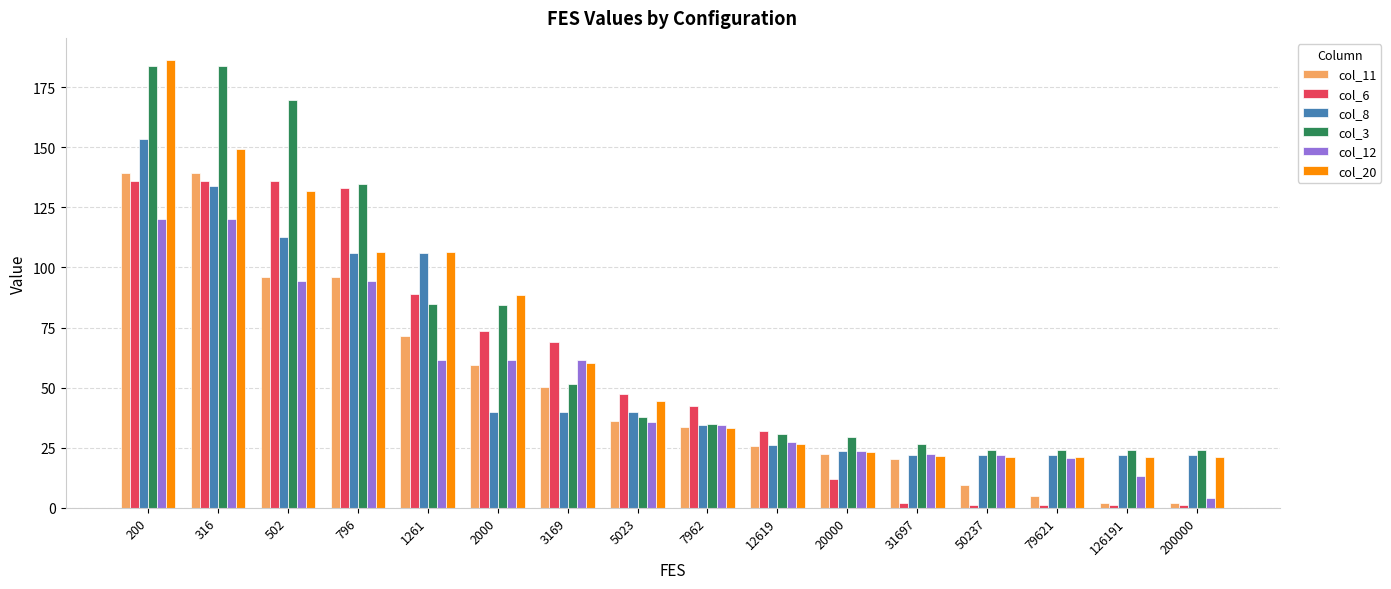

Which series has the largest range (max minus min)?

col_20